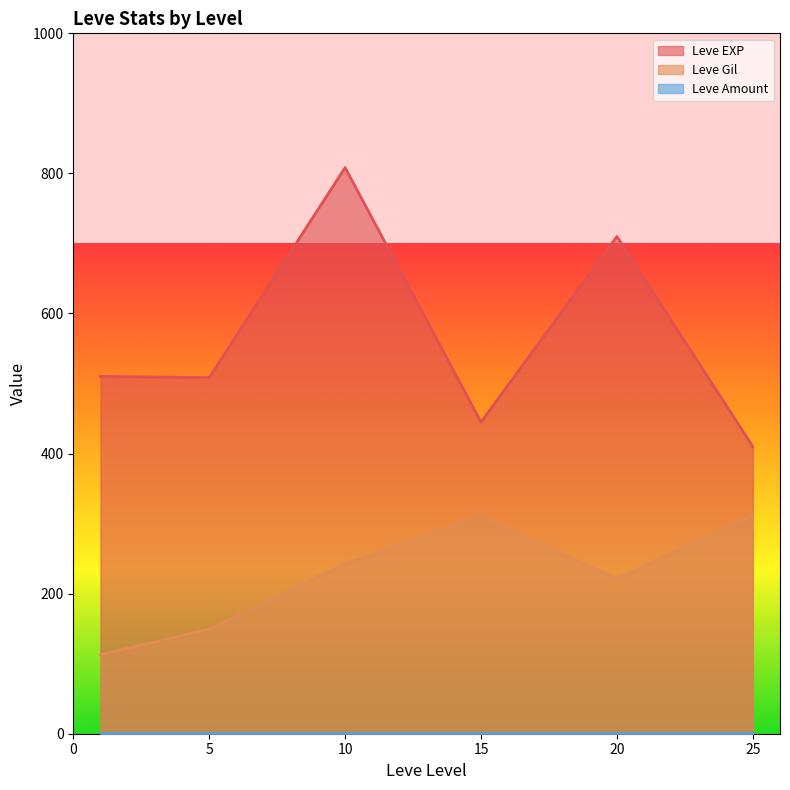

Which label corresponds to the largest value in the chart?

10